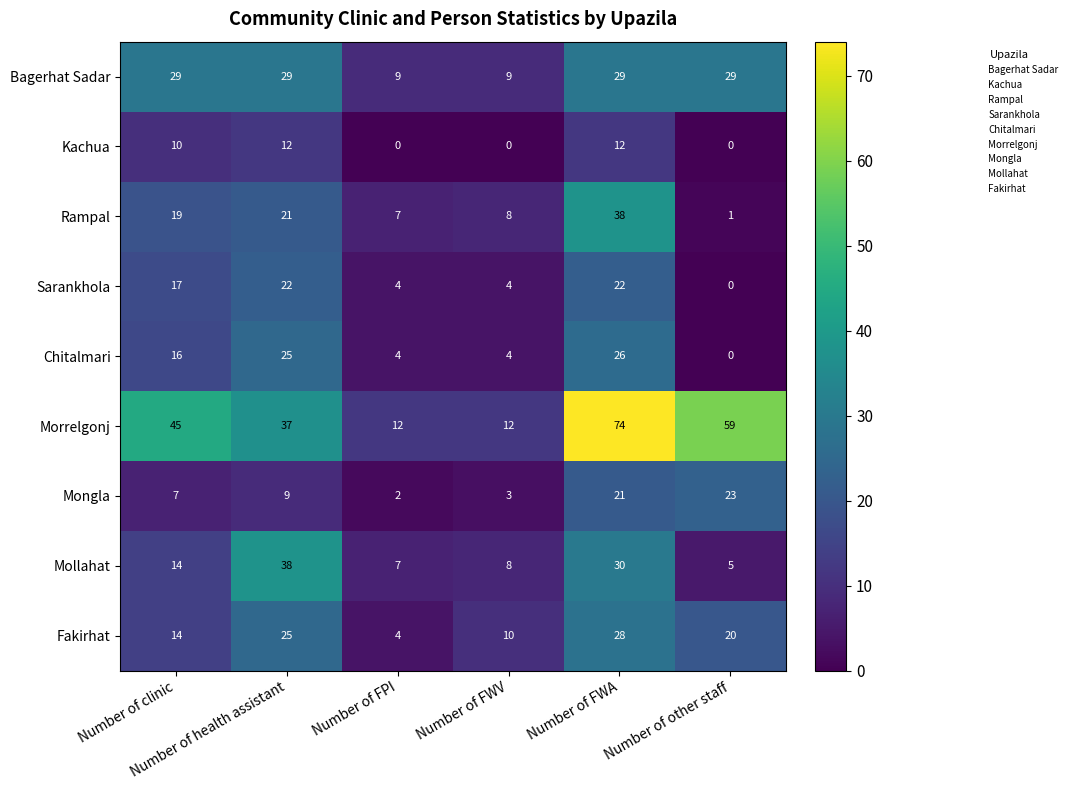

Which series has the largest total across all categories?

Morrelgonj